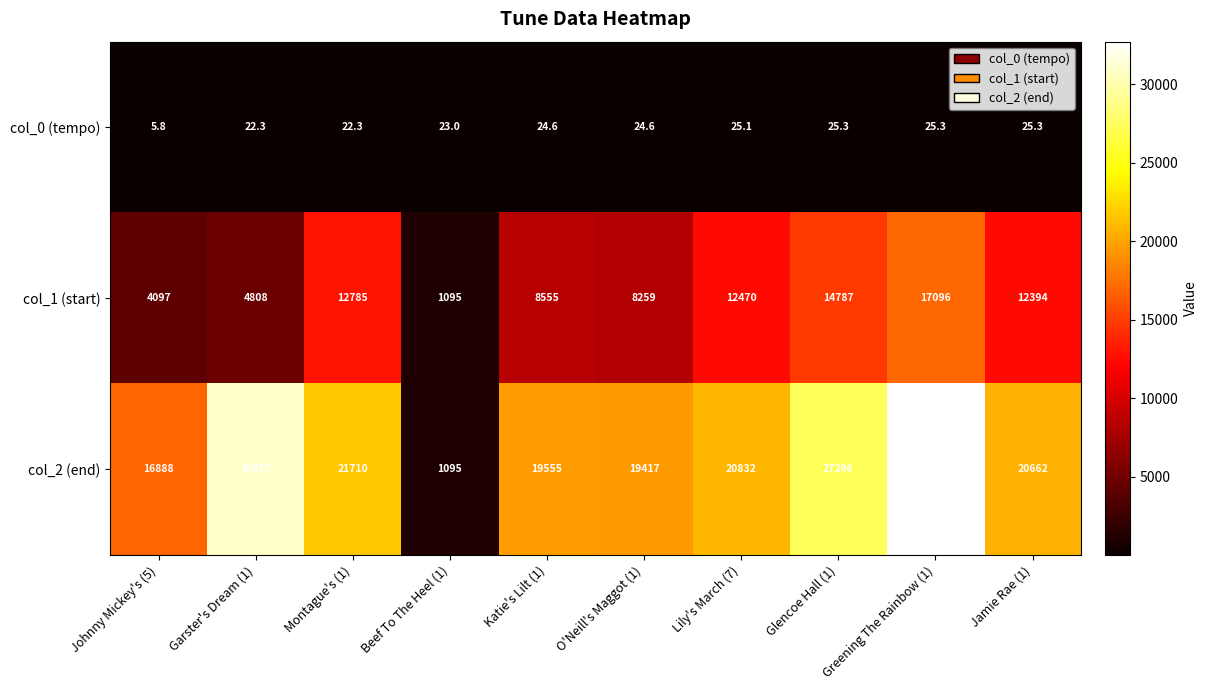

What is the spread (max minus min) of values at Montague's (1)?

21687.7